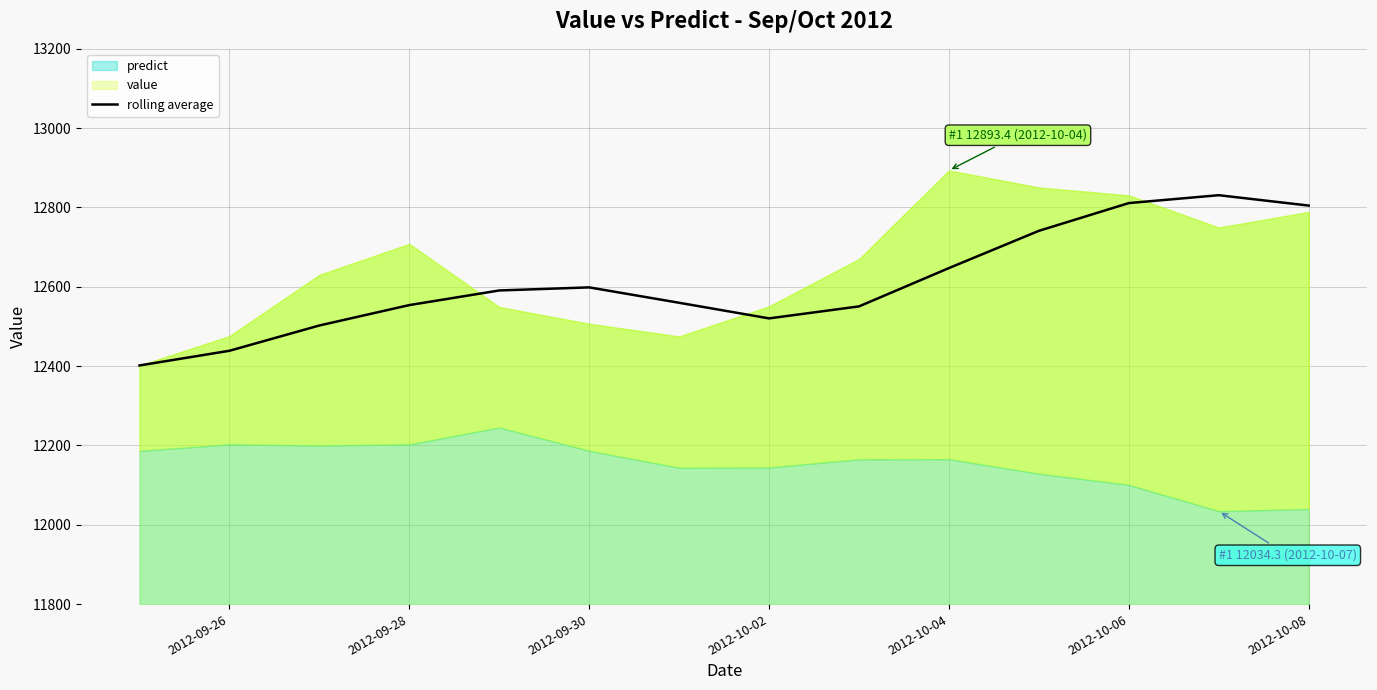

How many lines are shown in the chart?

1